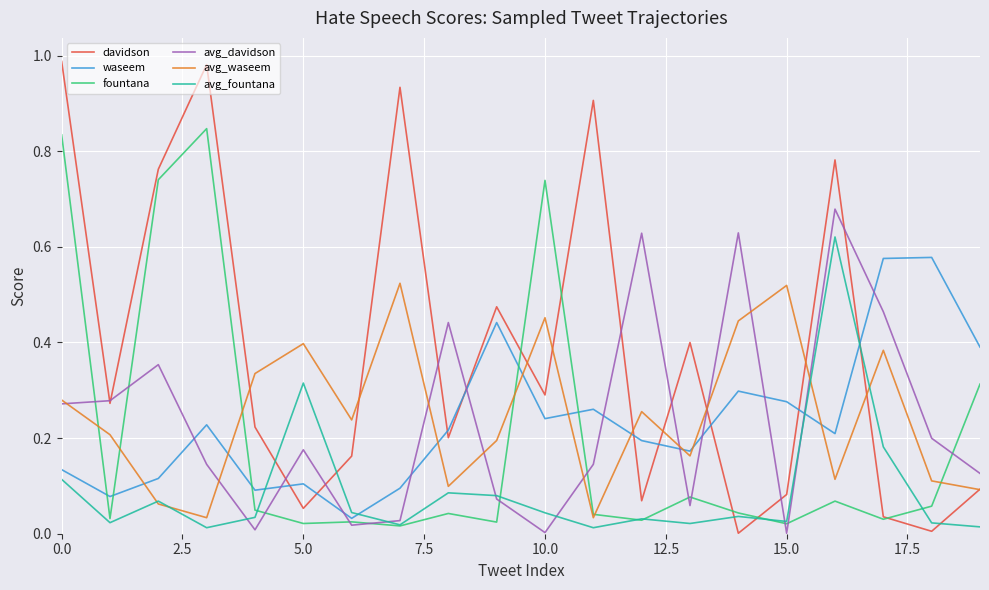

List the series in order of their peak value, highest first.

davidson, fountana, avg_davidson, avg_fountana, waseem, avg_waseem